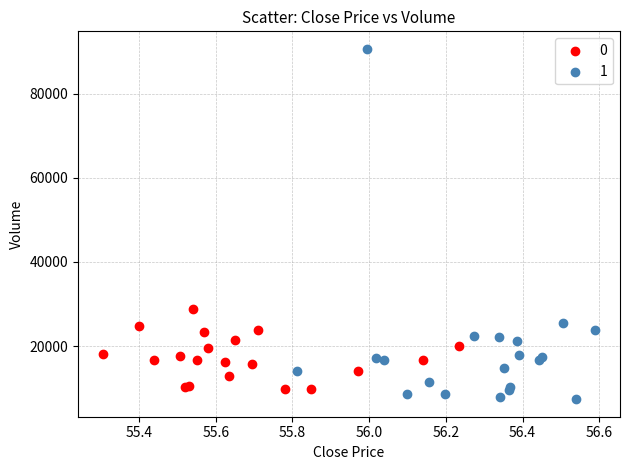

Which series reaches the maximum Y coordinate?

1